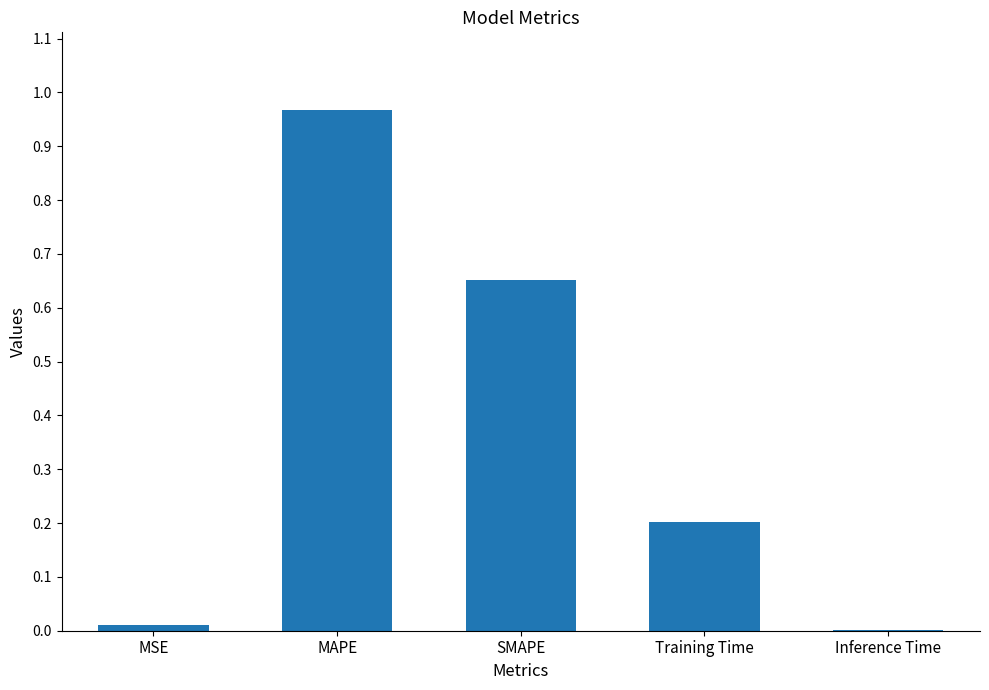

Which category has the highest value across all series?

MAPE